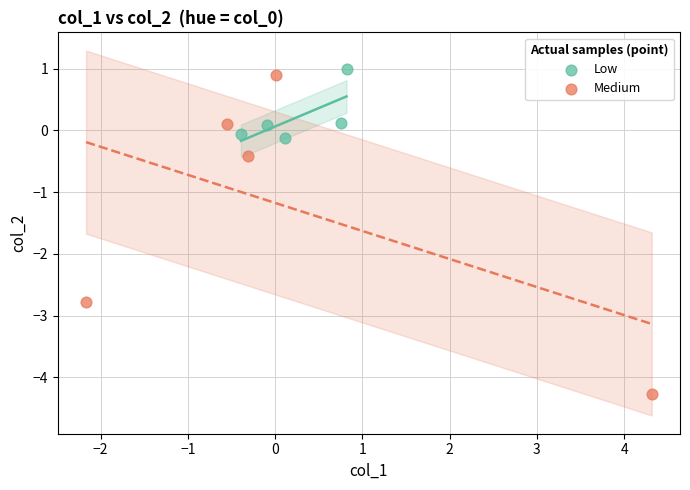

Which series contains the lowest Y value?

Medium